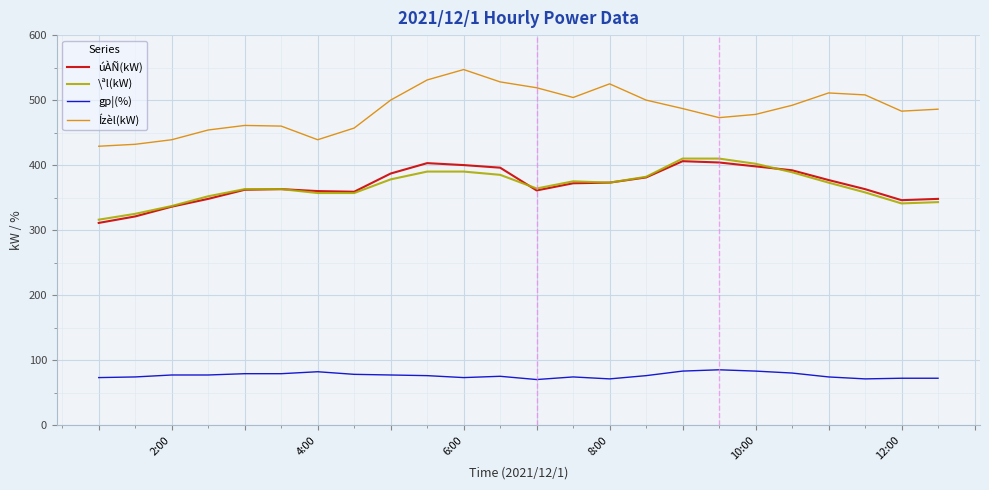

What is the greatest value displayed?

547